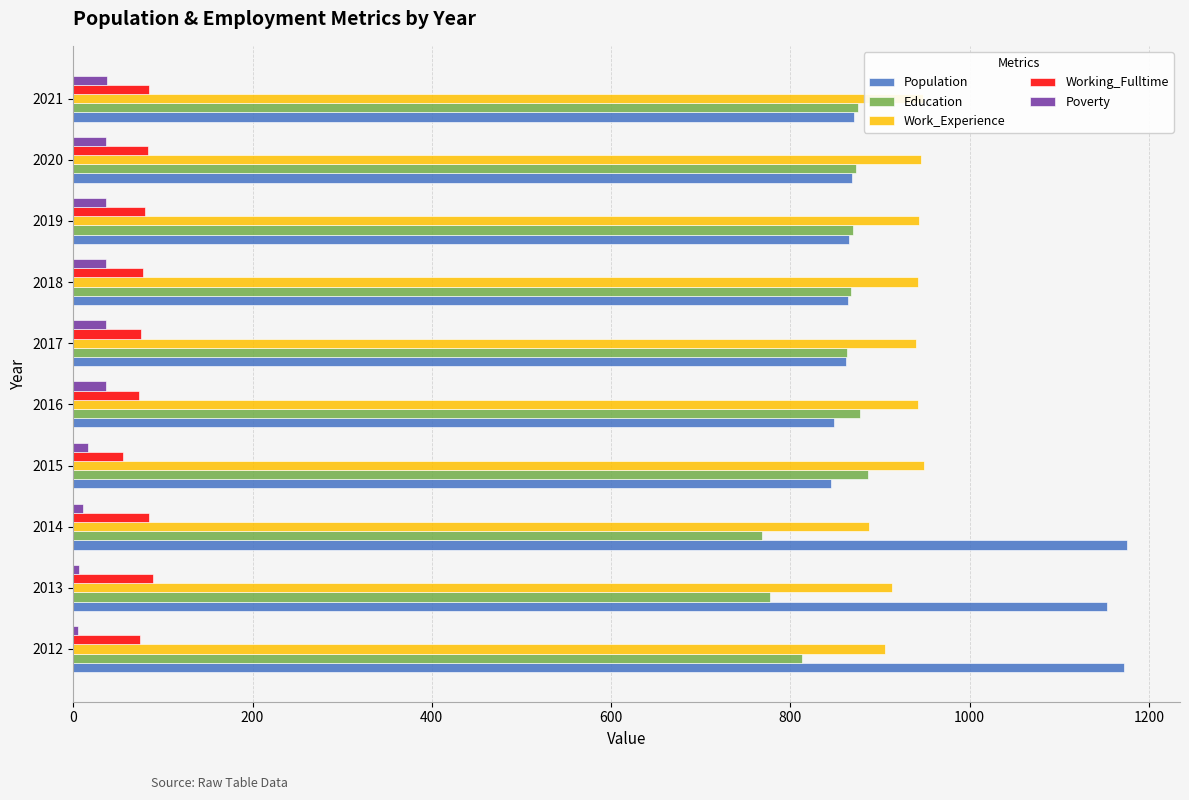

Is the value of Work_Experience at 2012 greater than the value of Poverty at 2014?

Yes